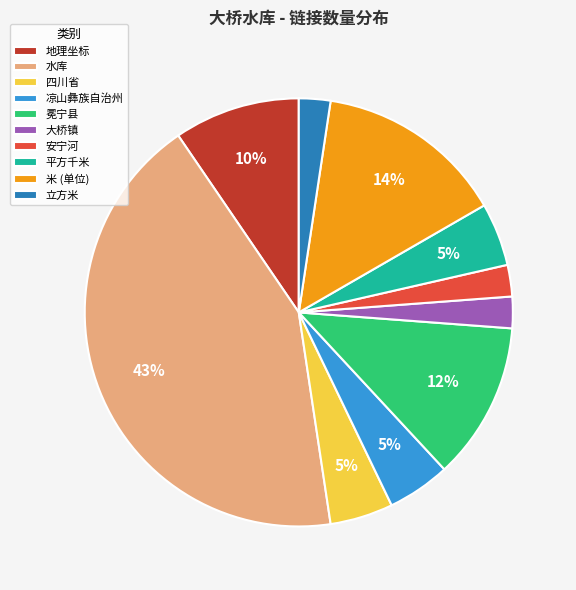

Is the sum of 四川省 and 立方米 greater than half?

No